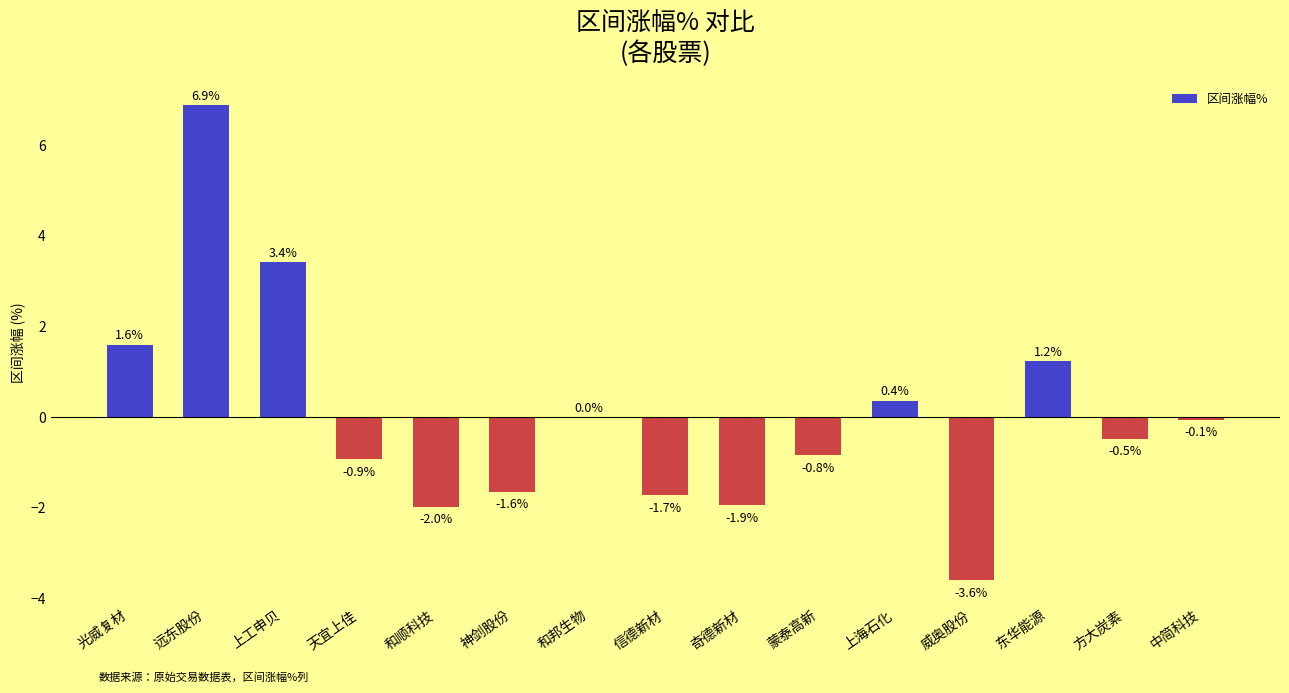

Count the number of categories in the chart.

15